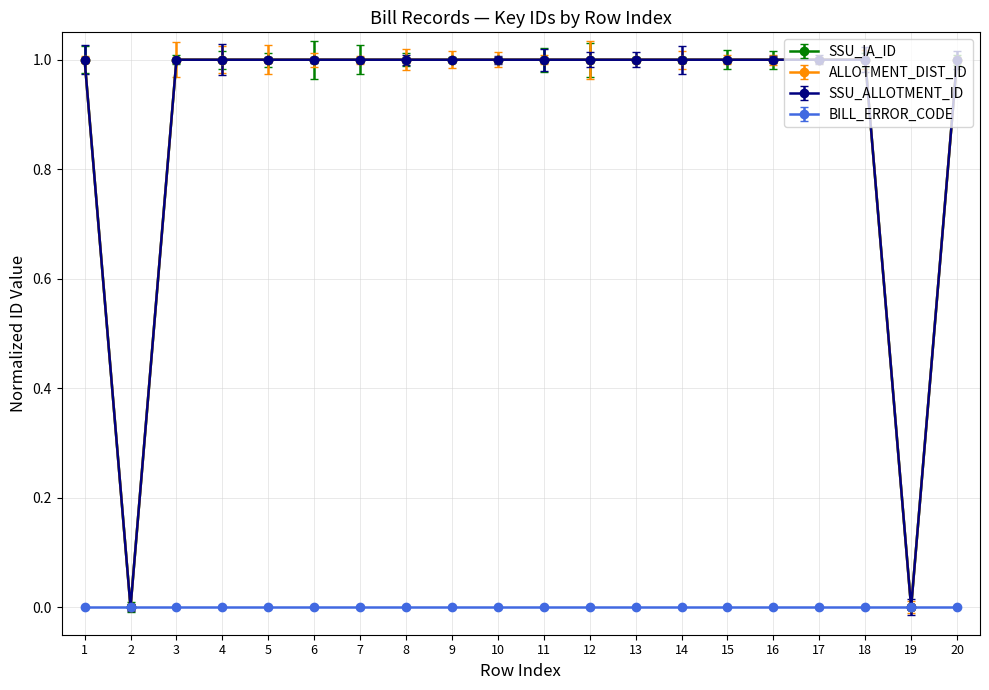

At which category does ALLOTMENT_DIST_ID reach its first local valley?

2